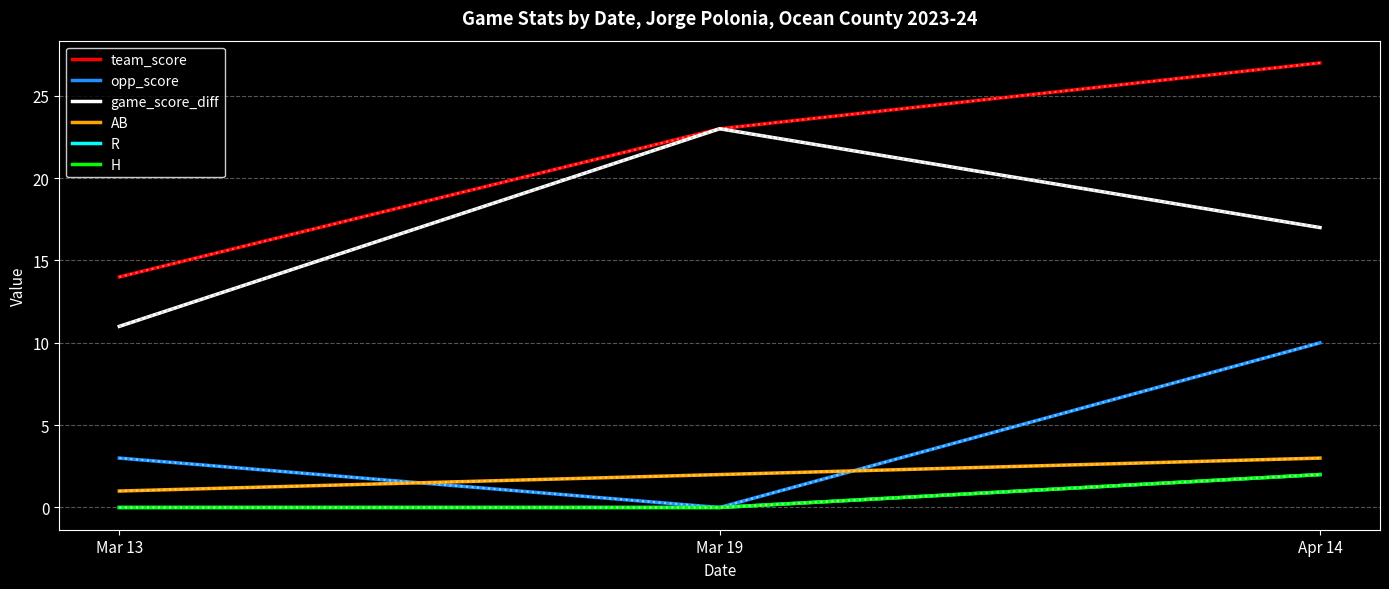

Reading left to right, list all the values displayed in this chart.

team_score: Mar 13=14	Mar 19=23	Apr 14=27
opp_score: Mar 13=3	Mar 19=0	Apr 14=10
game_score_diff: Mar 13=11	Mar 19=23	Apr 14=17
AB: Mar 13=1	Mar 19=2	Apr 14=3
R: Mar 13=0	Mar 19=0	Apr 14=2
H: Mar 13=0	Mar 19=0	Apr 14=2